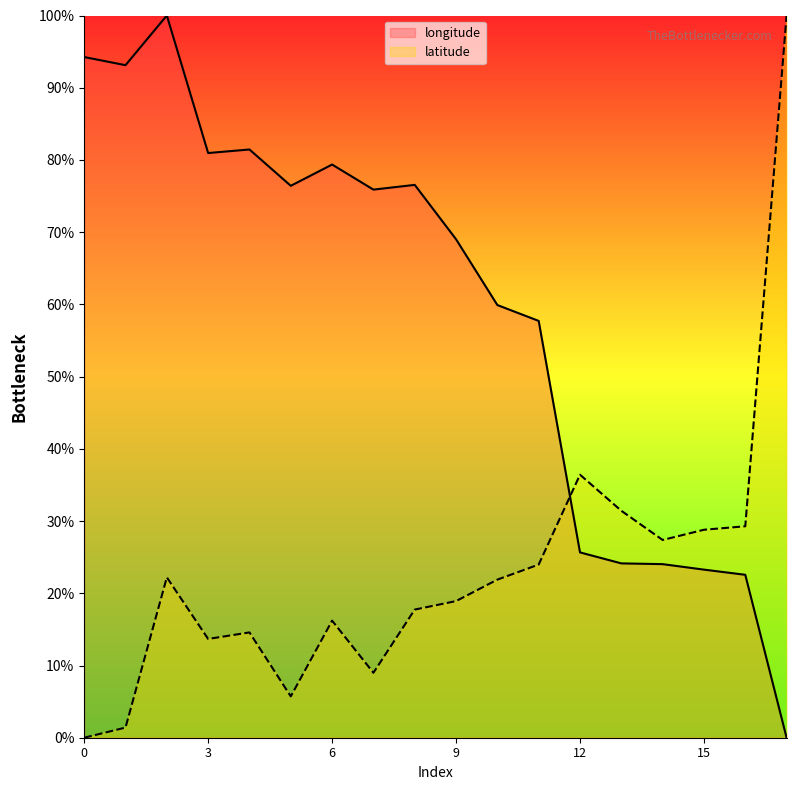

At how many categories does at least one series exceed 88?

4